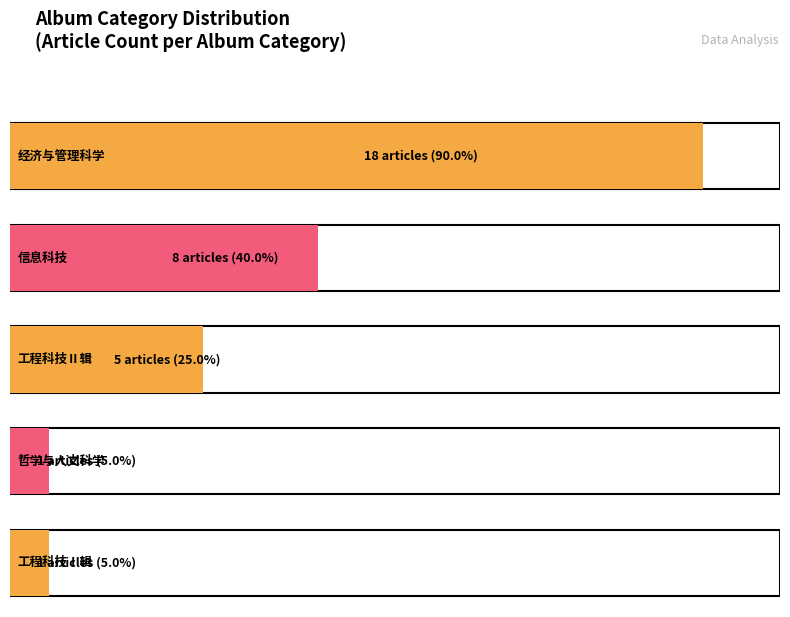

What is the sum of all values?

33